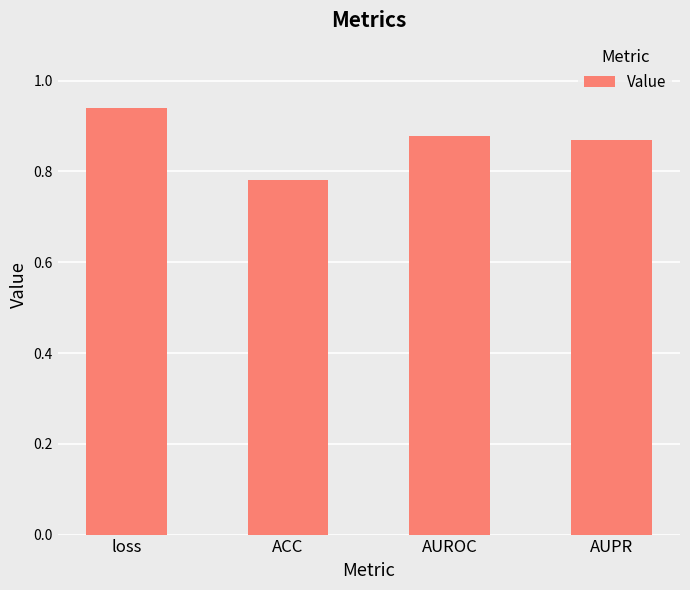

The chart shows a value of 0.6 at loss. True or false?

False